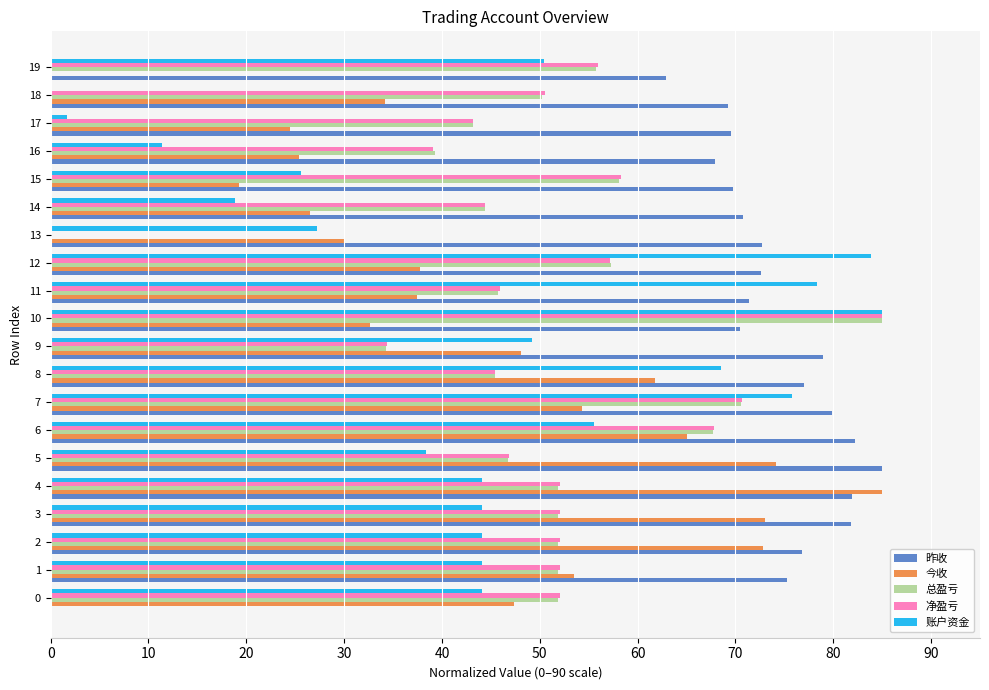

True or false: 净盈亏 has a value of 45.4 at 8.

True